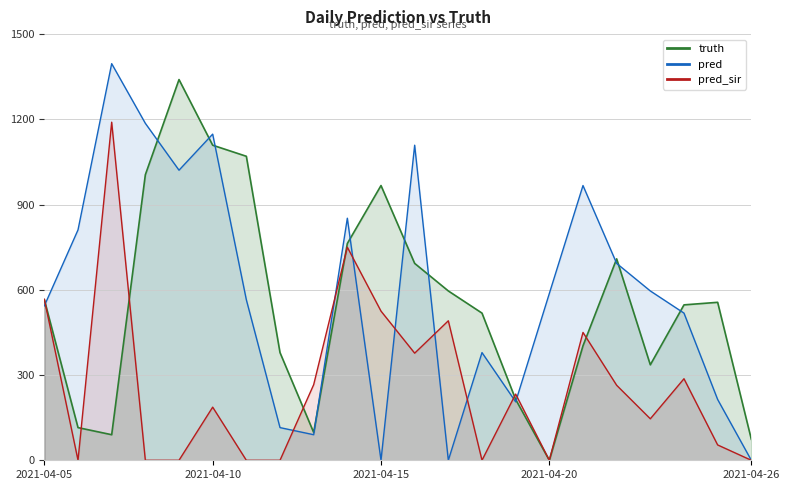

Where does the pred_sir series first go above 233?

2021-04-05